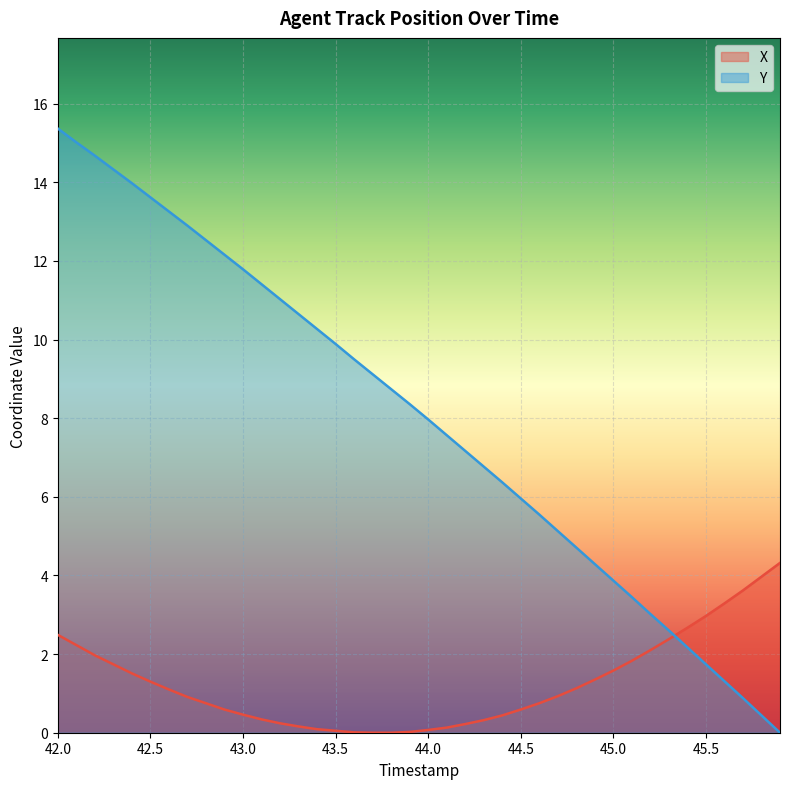

Which series has the largest range (max minus min)?

Y